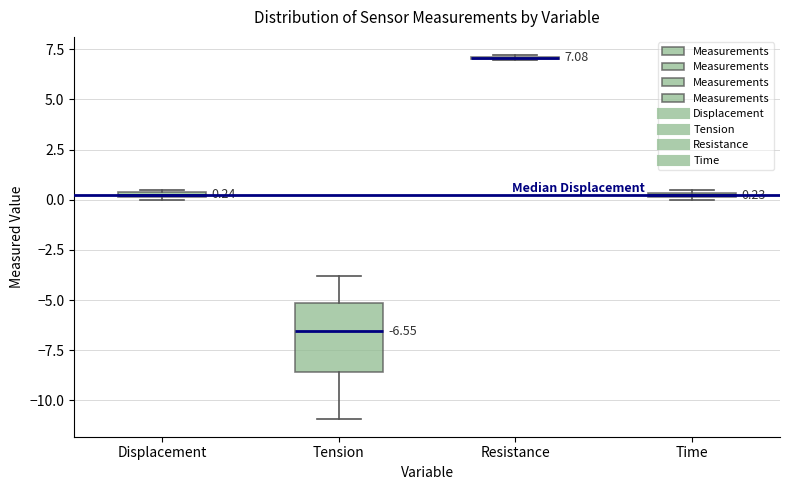

Which box is the tallest, from its lower edge to its upper edge?

Tension